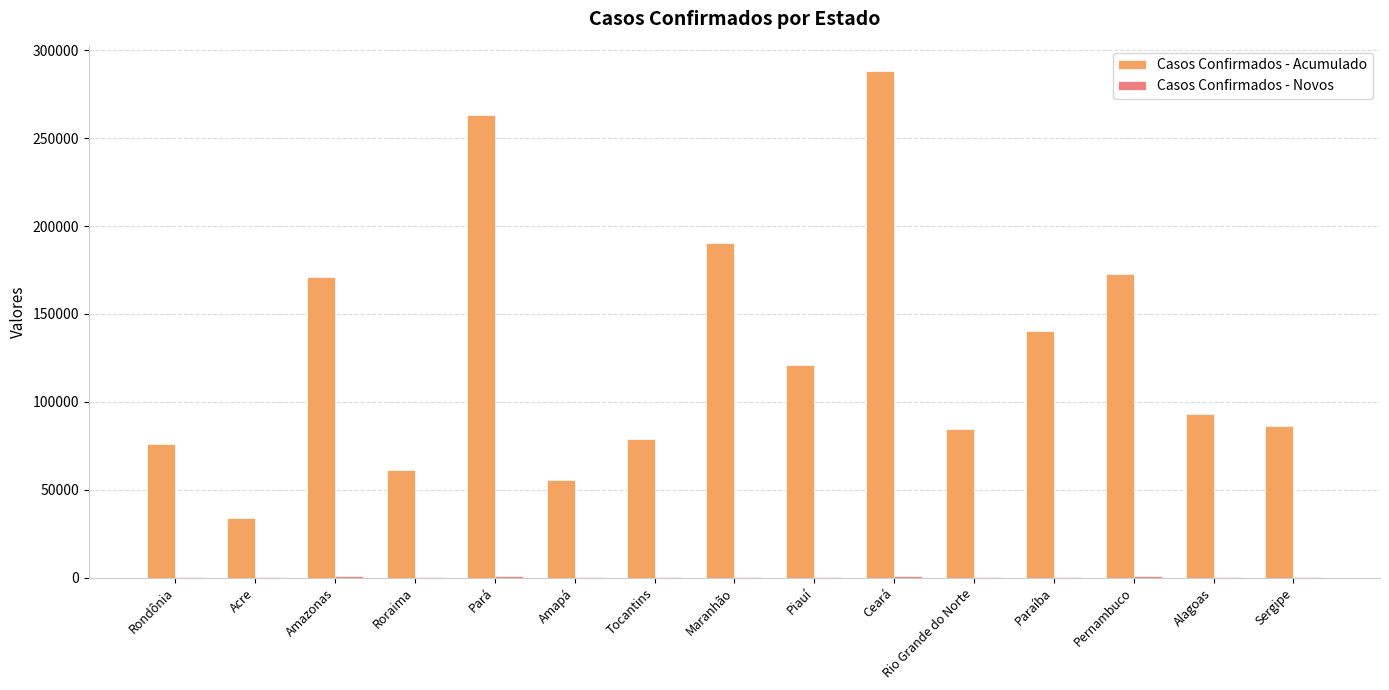

The value of Casos Confirmados - Acumulado at Pará is 263155. True or false?

True